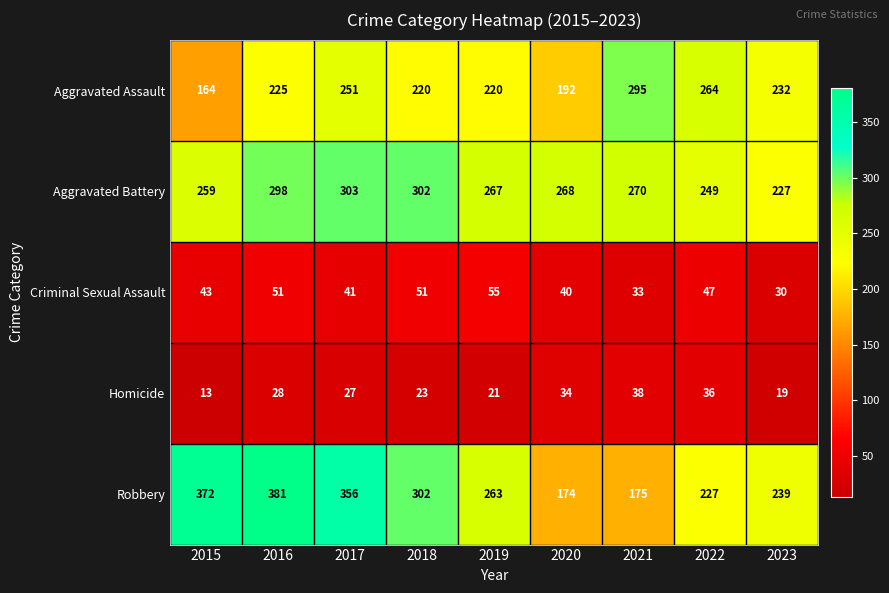

Which series has the widest spread of values?

Robbery